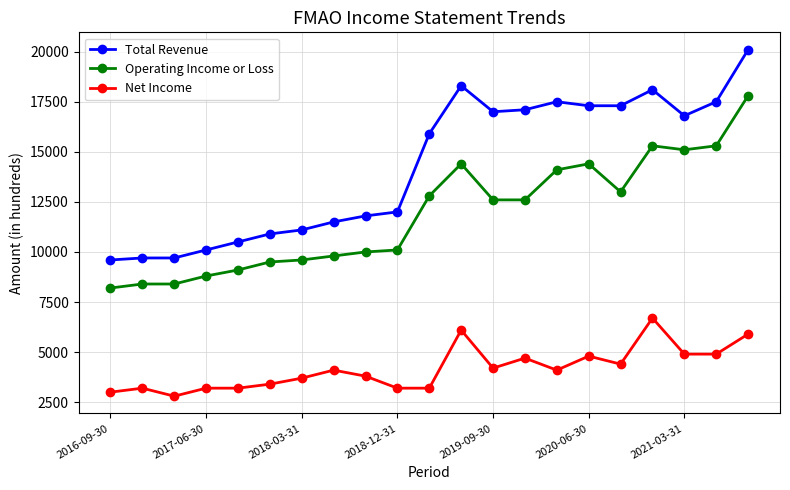

What is the average value of the Operating Income or Loss series?

11871